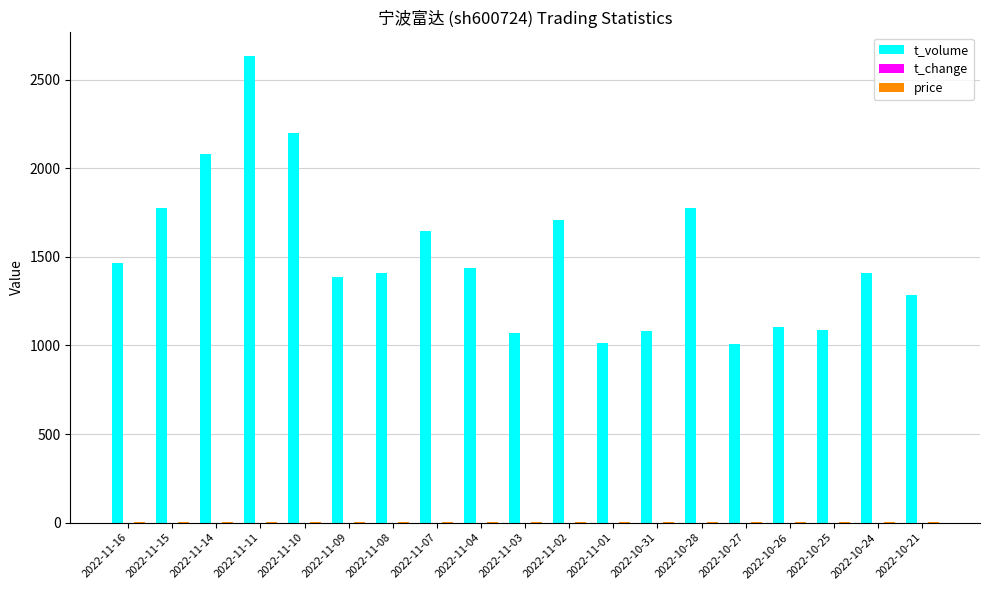

What is the spread (max minus min) of values at 2022-10-26?

1101.8